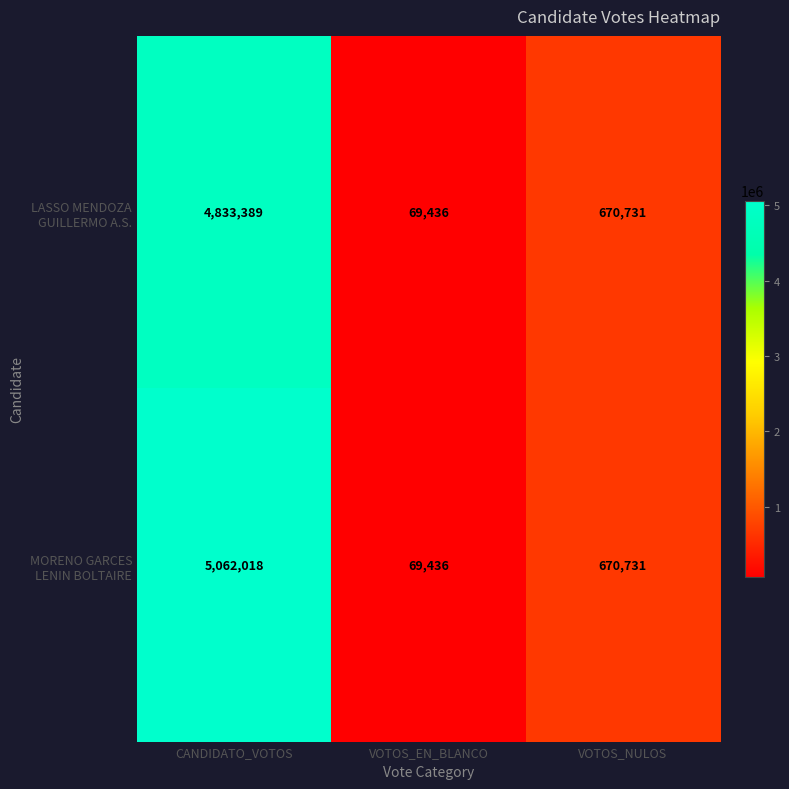

What is the greatest value displayed?

5062018